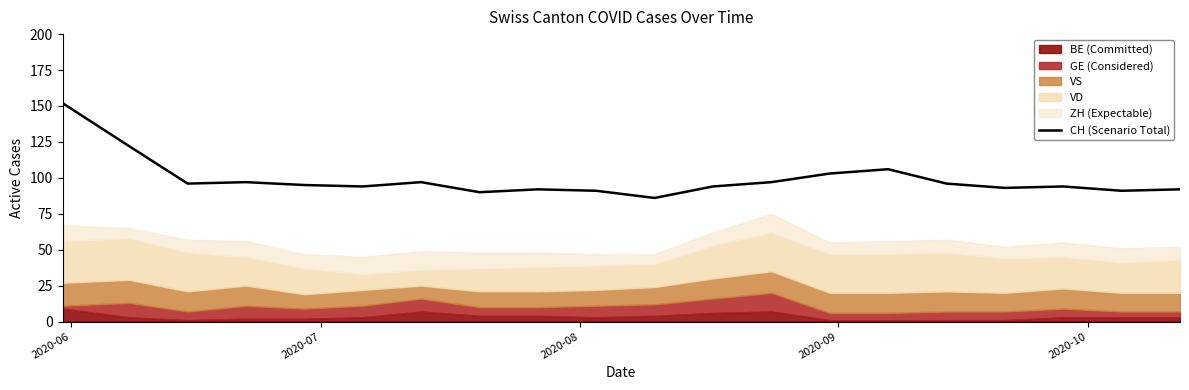

True or false: there are more than 2 points higher than both neighbors.

True